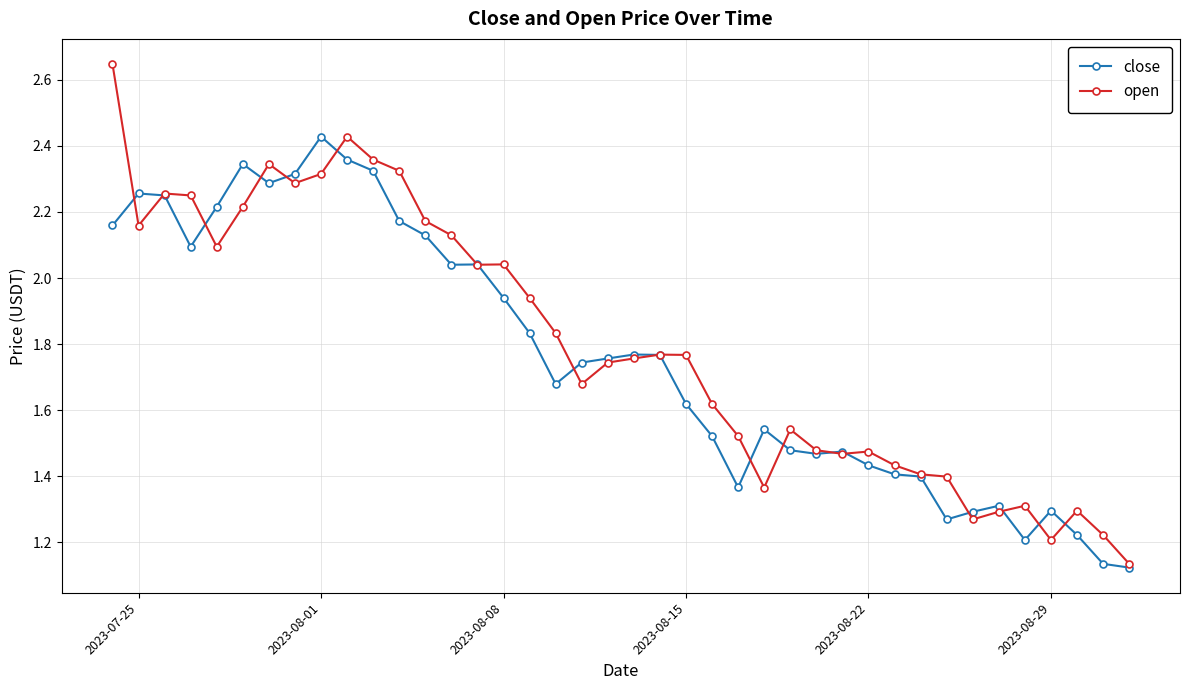

What are all the series names shown in the legend?

close, open